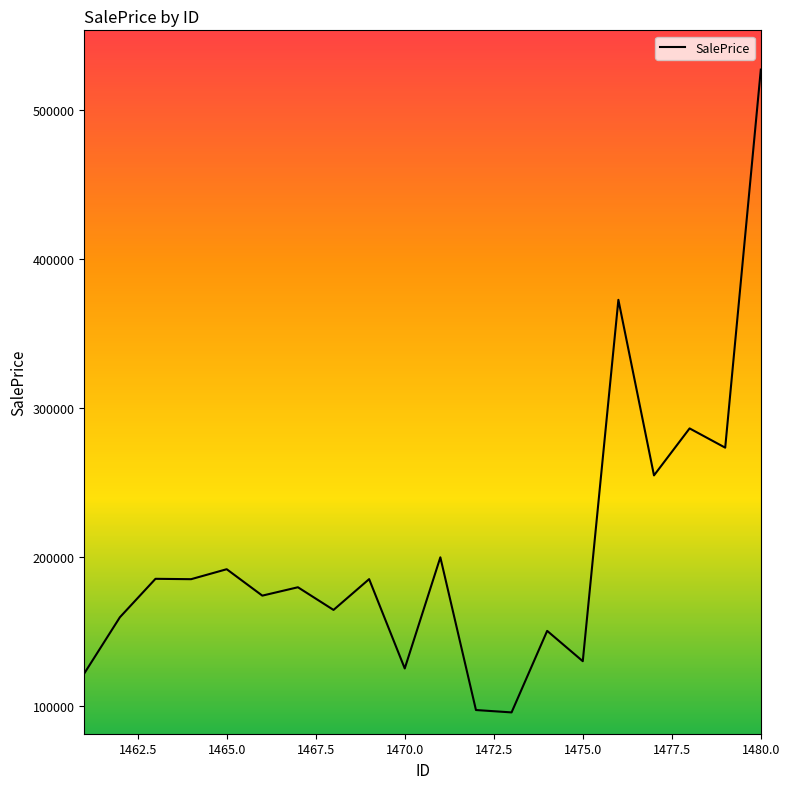

True or false: the data has more than 0 interior local peaks.

True